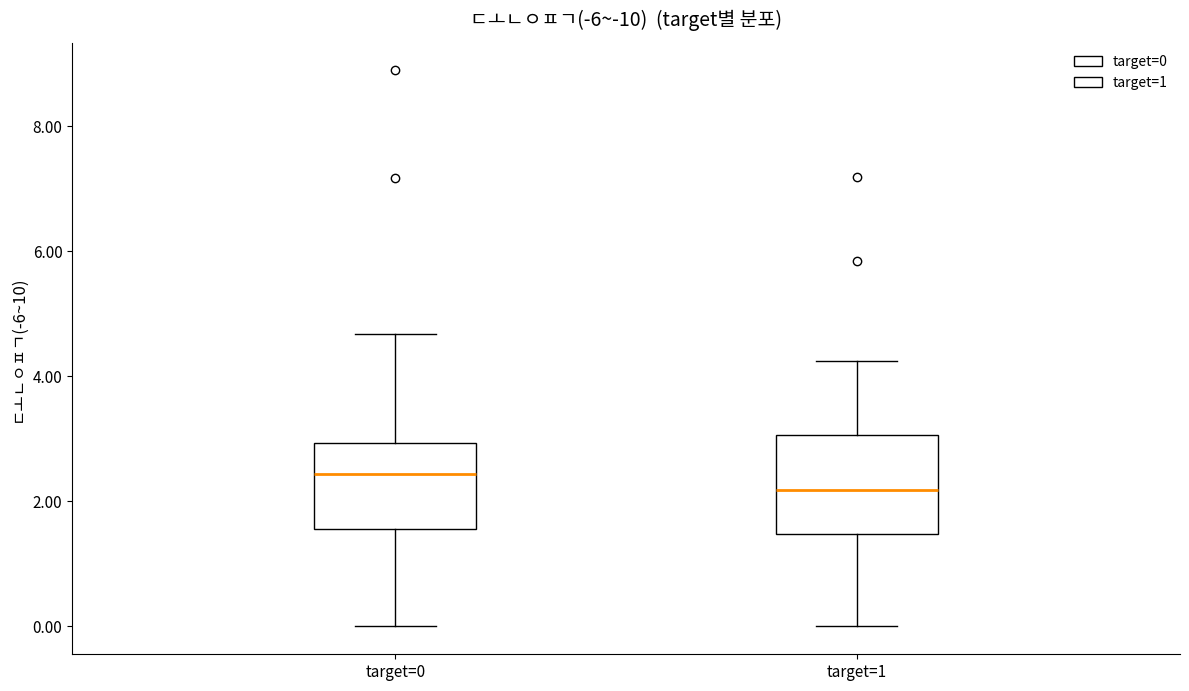

Which box's median line is the lowest?

target=1